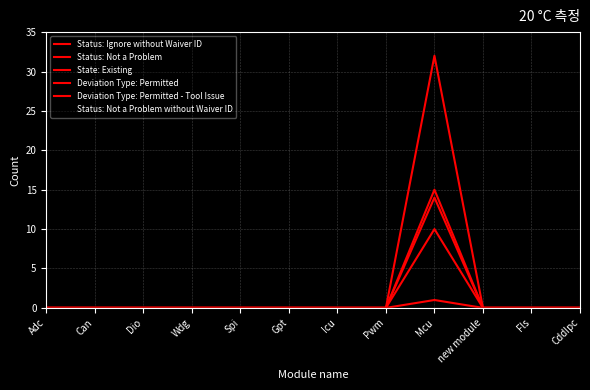

Is this an area chart (filled region under the line)?

No